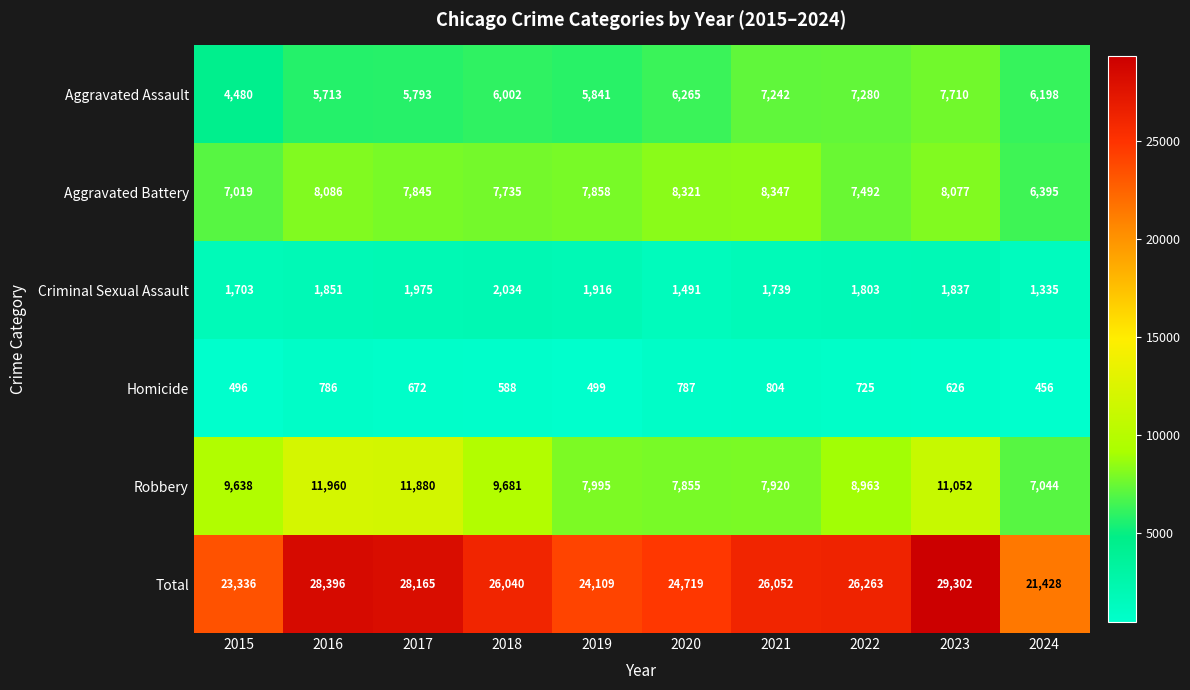

What is the difference between the highest and lowest values at 2021?

25248